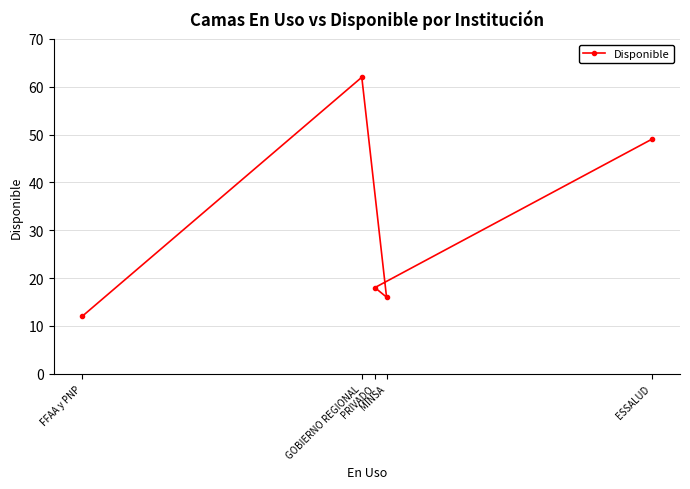

Where is the data nearest to the value 37?

ESSALUD